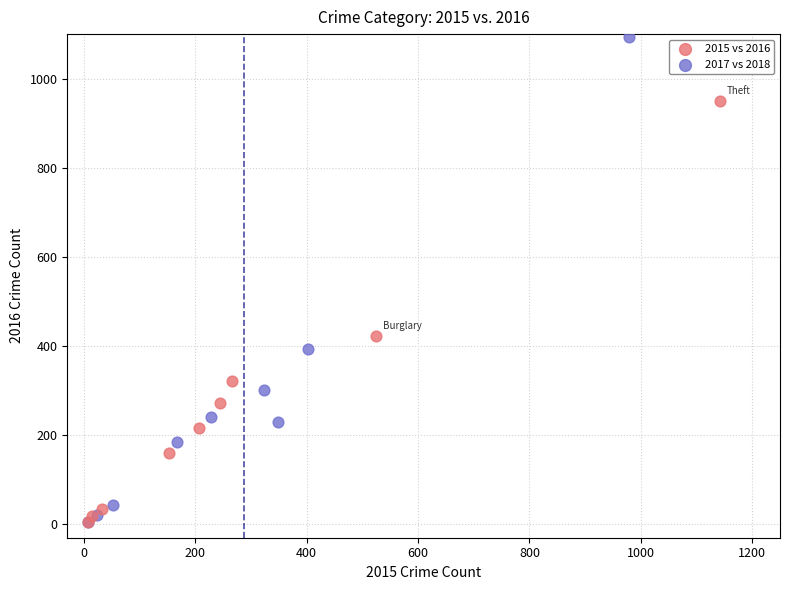

Which series reaches the maximum Y coordinate?

2017 vs 2018